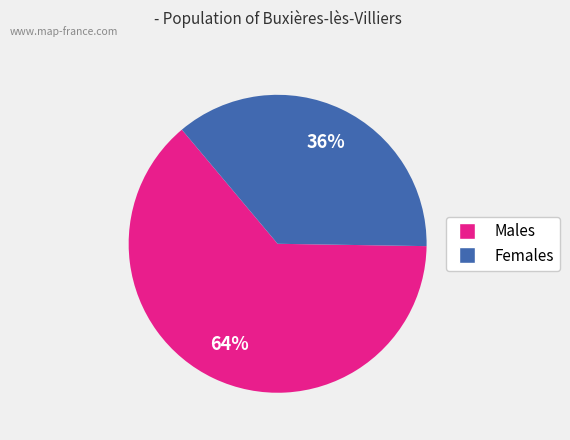

Does any single category account for the majority?

Yes